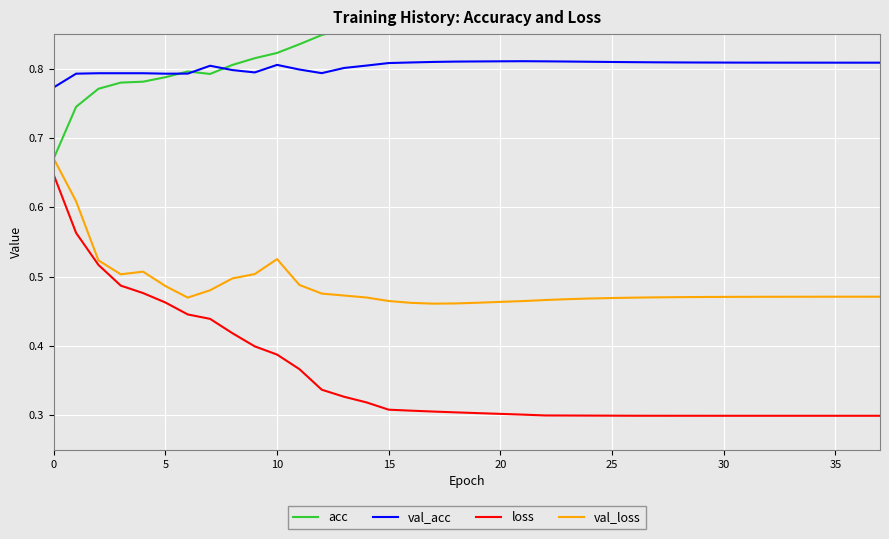

Reading left to right, transcribe all the data shown in this chart.

acc: 0.7	0.7	0.8	0.8	0.8	0.8	0.8	0.8	0.8	0.8	0.8	0.8	0.8	0.9	0.9	0.9	0.9	0.9	0.9	0.9	0.9	0.9	0.9	0.9	0.9	0.9	0.9	0.9	0.9	0.9	0.9	0.9	0.9	0.9	0.9	0.9	0.9	0.9
val_acc: 0.8	0.8	0.8	0.8	0.8	0.8	0.8	0.8	0.8	0.8	0.8	0.8	0.8	0.8	0.8	0.8	0.8	0.8	0.8	0.8	0.8	0.8	0.8	0.8	0.8	0.8	0.8	0.8	0.8	0.8	0.8	0.8	0.8	0.8	0.8	0.8	0.8	0.8
loss: 0.6	0.6	0.5	0.5	0.5	0.5	0.4	0.4	0.4	0.4	0.4	0.4	0.3	0.3	0.3	0.3	0.3	0.3	0.3	0.3	0.3	0.3	0.3	0.3	0.3	0.3	0.3	0.3	0.3	0.3	0.3	0.3	0.3	0.3	0.3	0.3	0.3	0.3
val_loss: 0.7	0.6	0.5	0.5	0.5	0.5	0.5	0.5	0.5	0.5	0.5	0.5	0.5	0.5	0.5	0.5	0.5	0.5	0.5	0.5	0.5	0.5	0.5	0.5	0.5	0.5	0.5	0.5	0.5	0.5	0.5	0.5	0.5	0.5	0.5	0.5	0.5	0.5